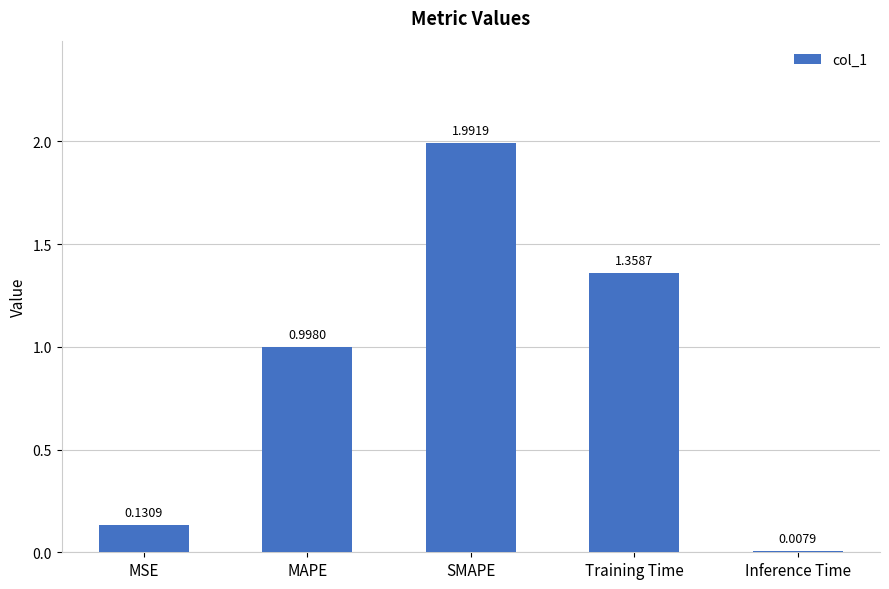

Between Training Time and MSE, which is larger?

Training Time